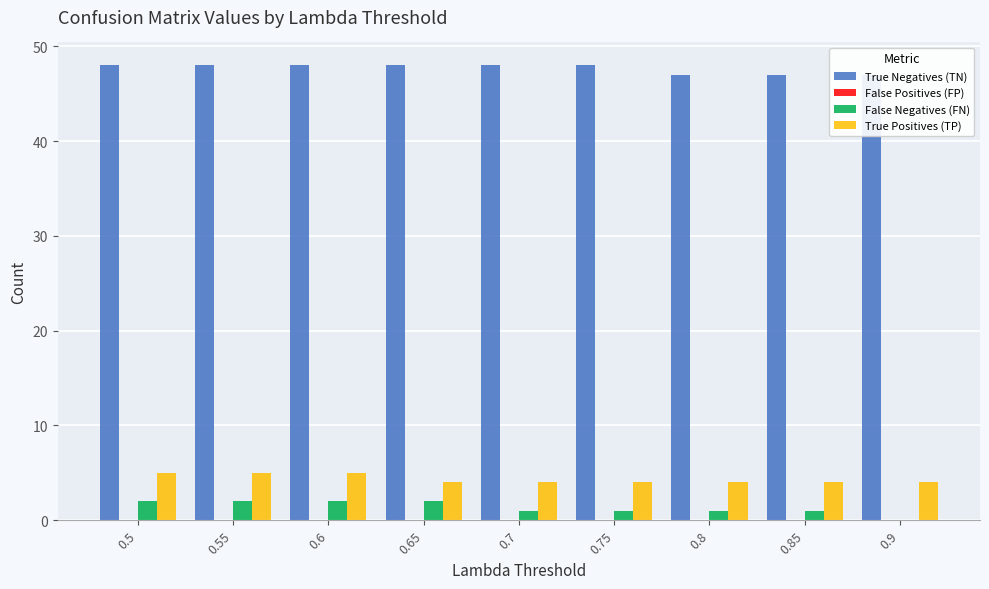

Reading left to right, transcribe all the data shown in this chart.

True Negatives (TN): 48	48	48	48	48	48	47	47	47
False Positives (FP): 0	0	0	0	0	0	0	0	0
False Negatives (FN): 2	2	2	2	1	1	1	1	0
True Positives (TP): 5	5	5	4	4	4	4	4	4